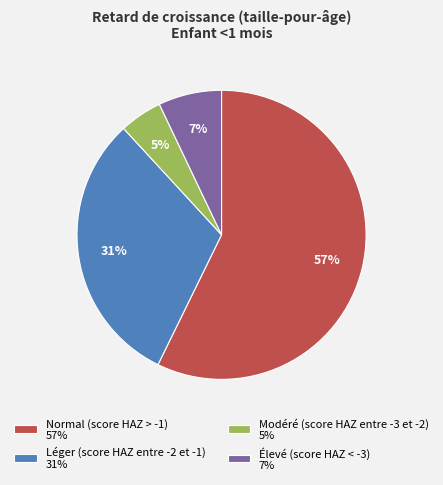

Do Élevé (score HAZ < -3) and Normal (score HAZ > -1) together represent more than half of the pie?

Yes